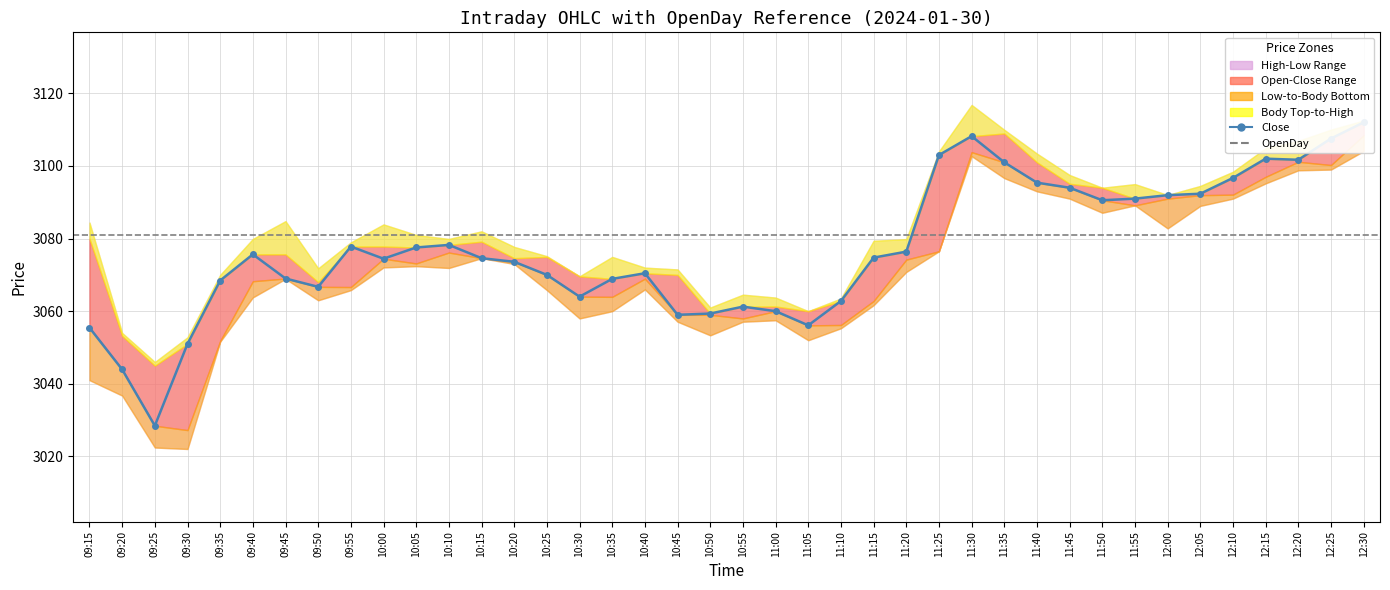

Rank the series by their maximum value, from lowest to highest.

OpenDay, Low, Open, Close, High